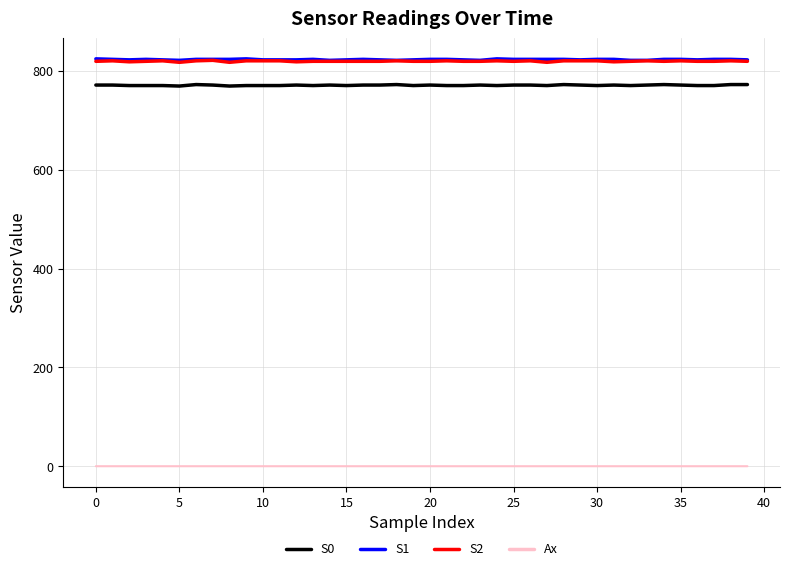

True or false: Ax and S0 intersect in this chart.

False